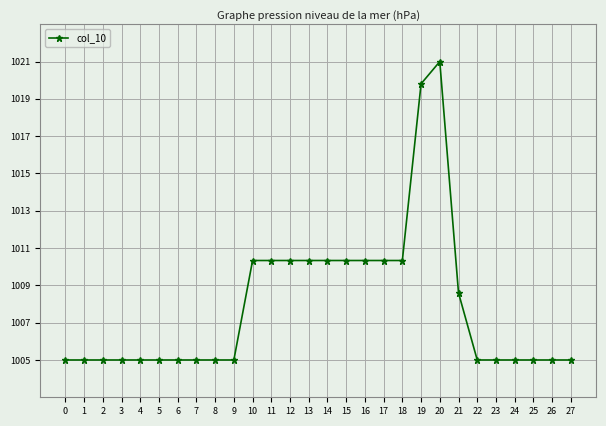

Approximately how many times larger is the value at 15 compared to 11?

1.0